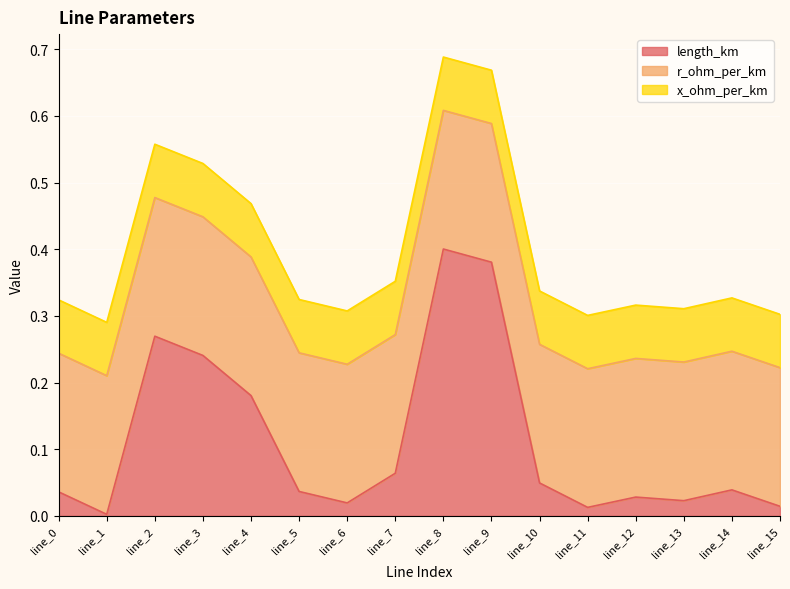

True or false: x_ohm_per_km has more than 2 points higher than both neighbors.

False